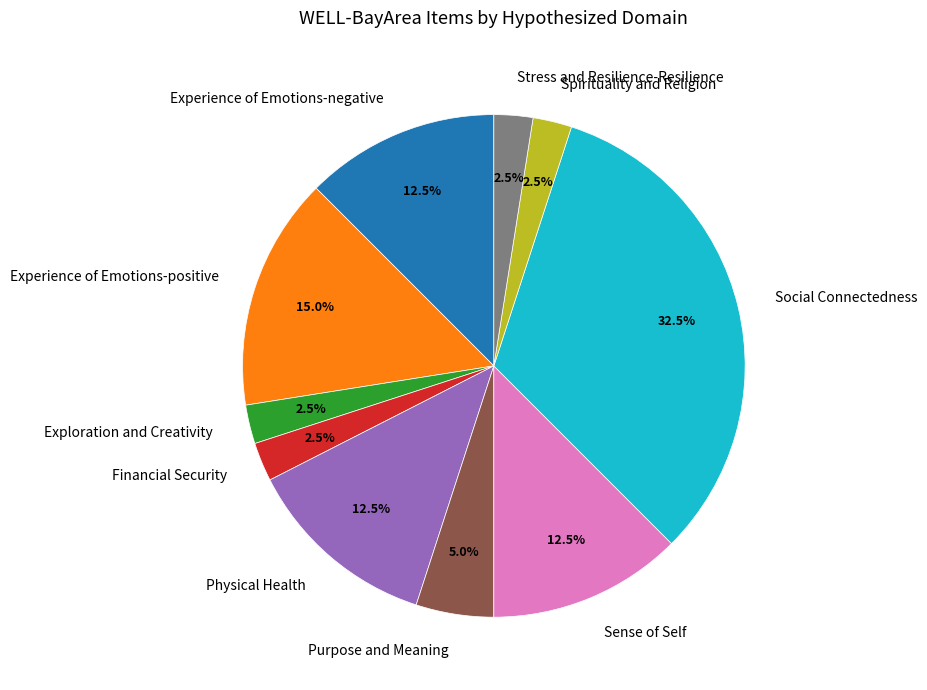

What is the ratio of the value at Stress and Resilience-Resilience to the value at Experience of Emotions-negative?

0.2